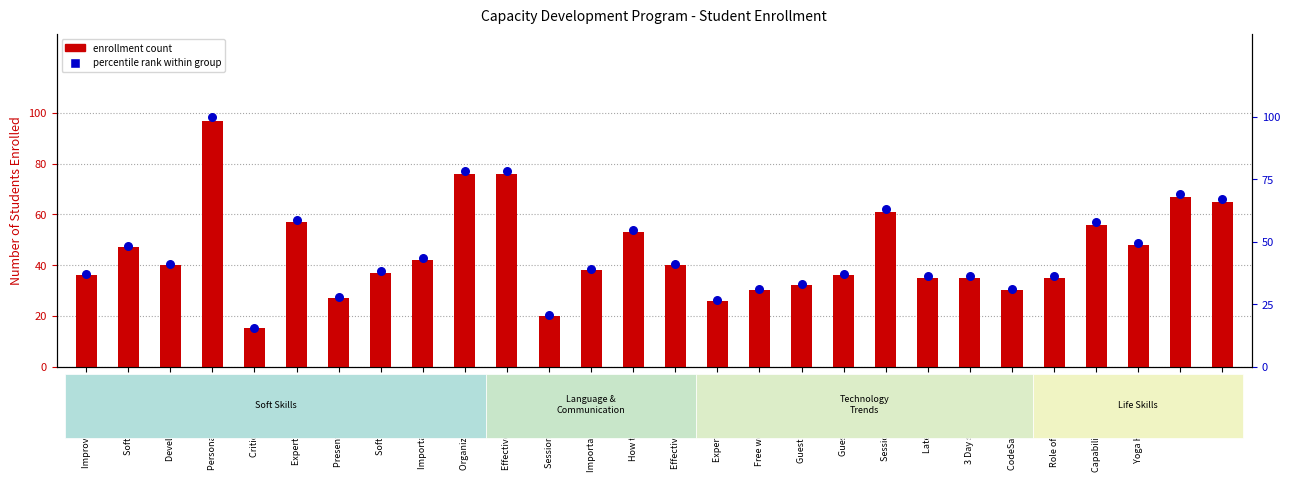

Is the value of percentile rank within group at Effective communicat greater than the value of enrollment count at Free webinar on data?

Yes